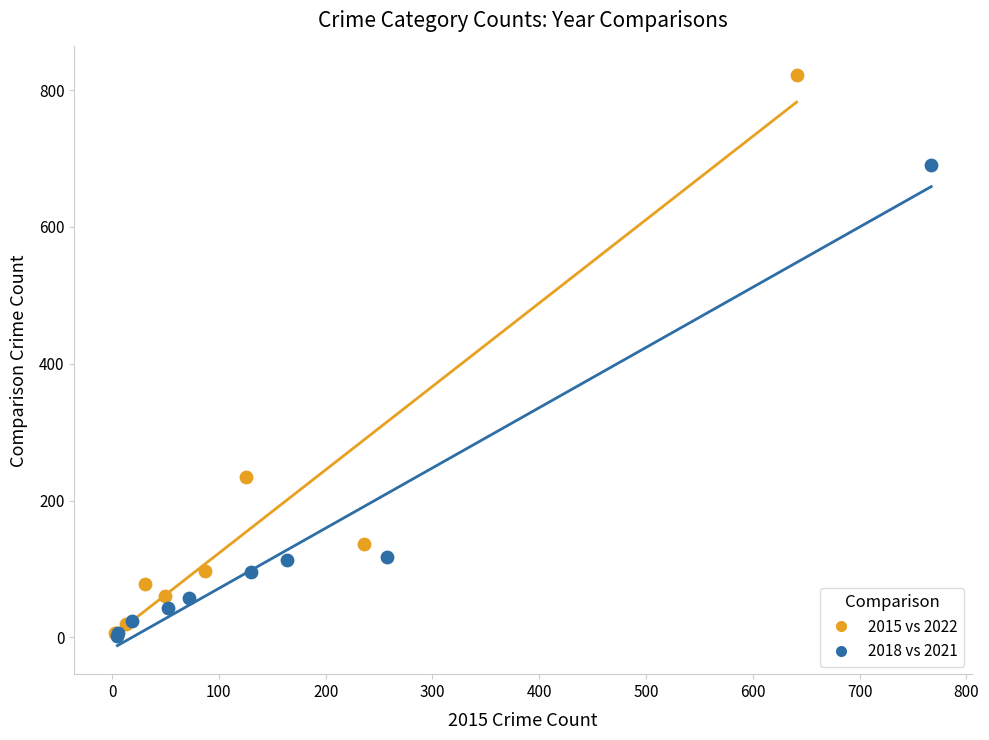

Which series has the widest spread of Y values?

2015 vs 2022